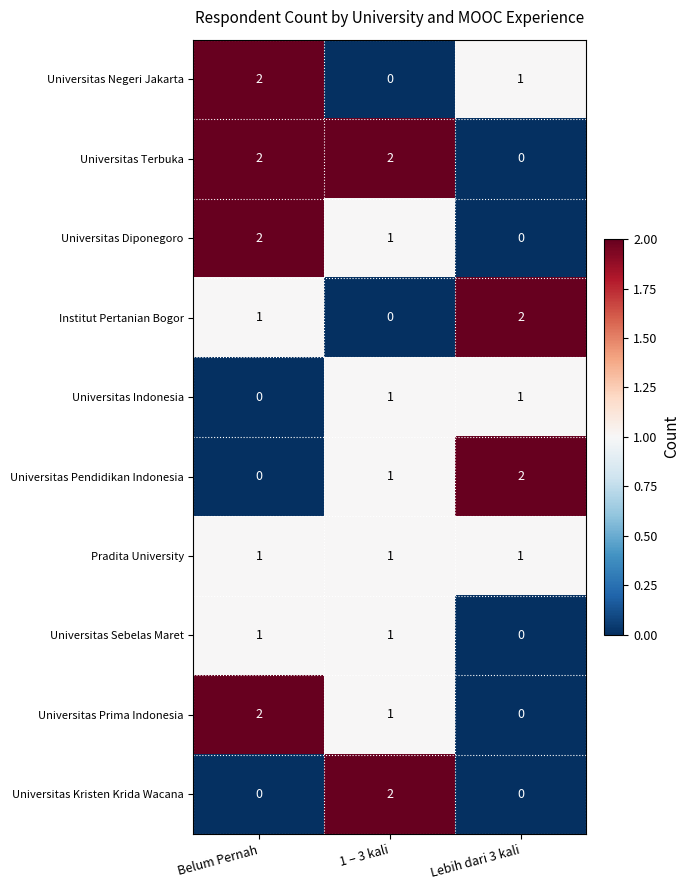

At which label does Universitas Negeri Jakarta reach its peak?

Belum Pernah